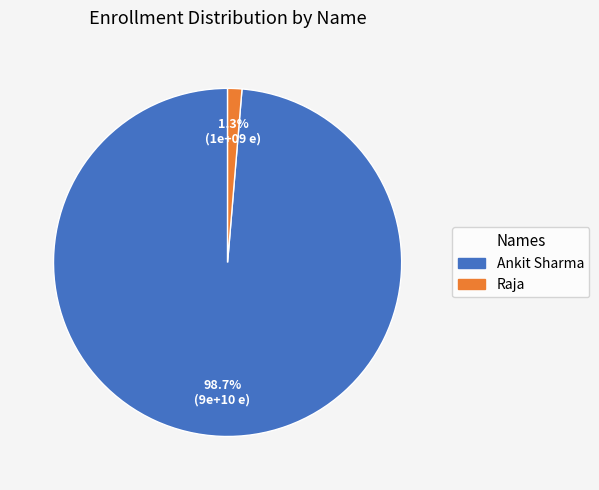

Which slice is the largest?

Ankit Sharma